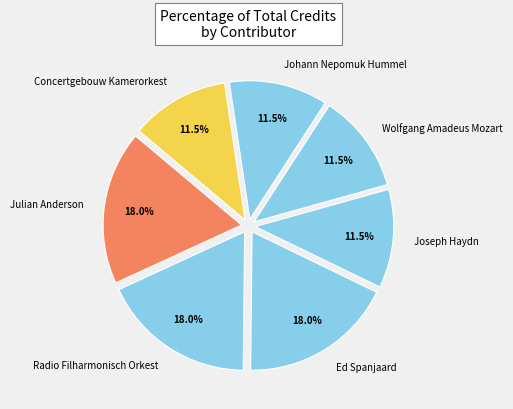

Do Johann Nepomuk Hummel and Radio Filharmonisch Orkest together represent more than half of the pie?

No